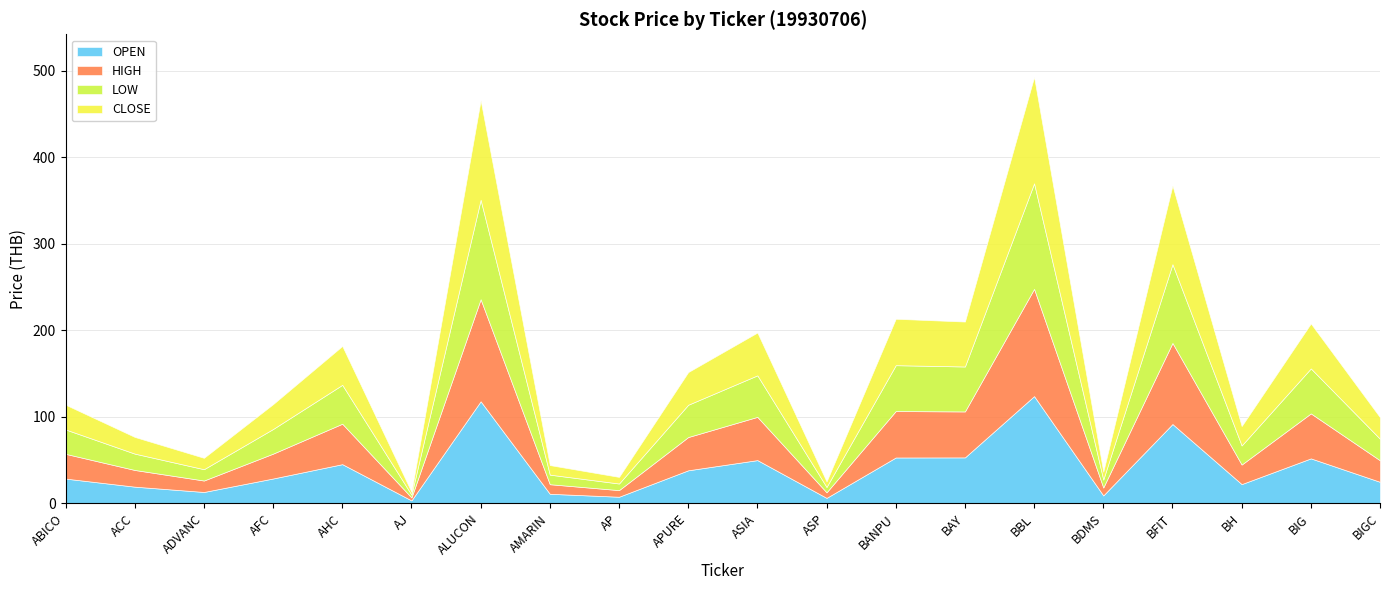

What is the minimum value shown in the chart?

3.2